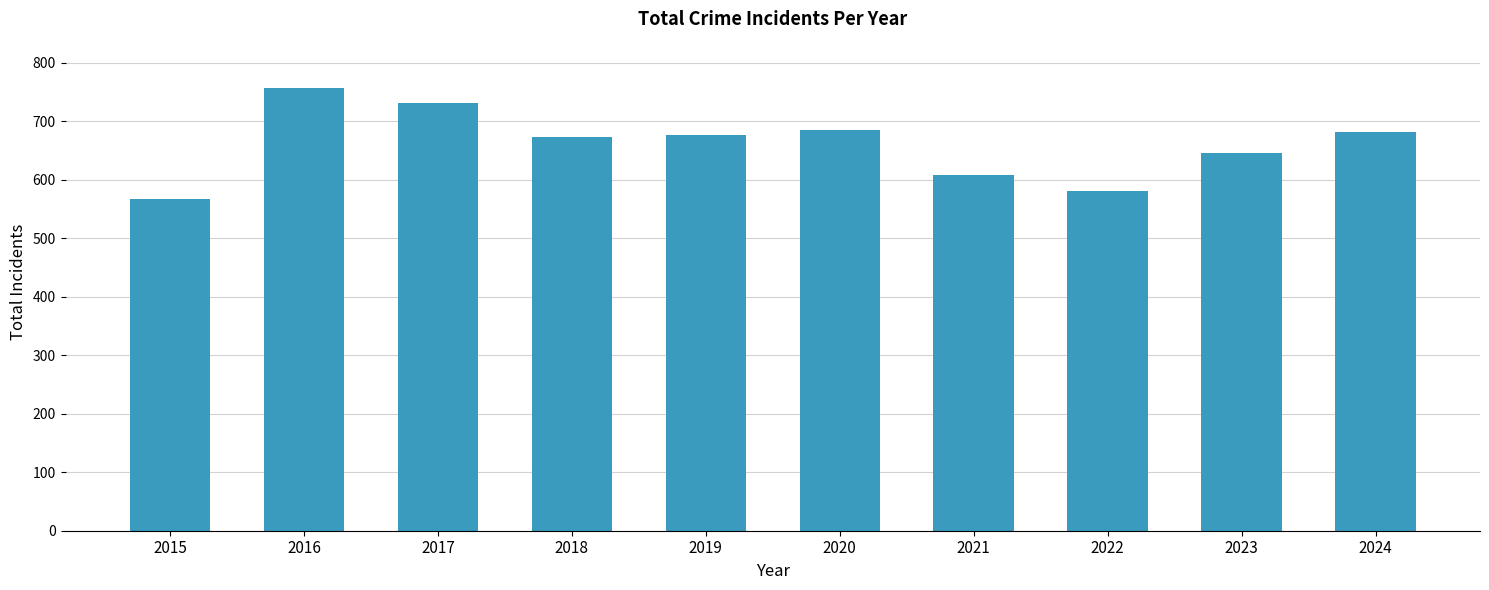

What is the difference between the maximum and second lowest values?

177